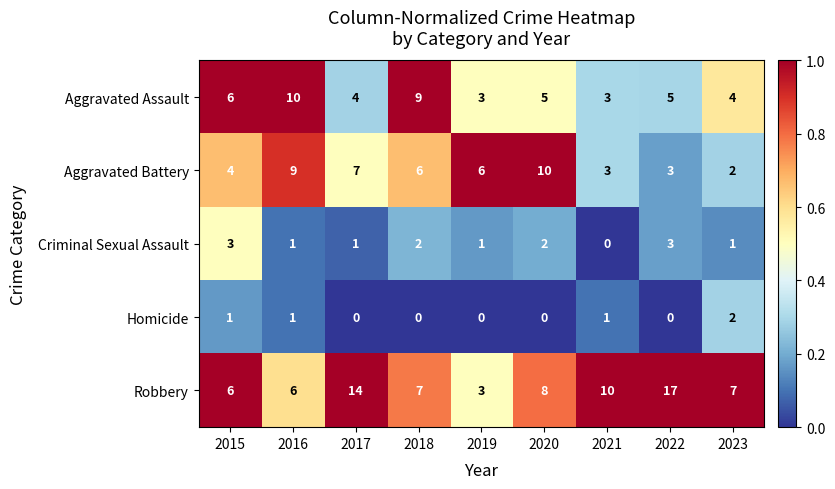

At how many categories does at least one series exceed 0?

9